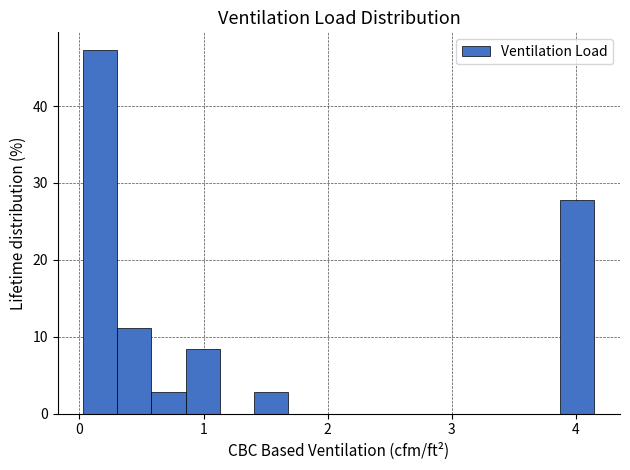

Around what value on the x-axis is the tallest bar? Give the approximate position of its centre, as read against the axis.

0.2